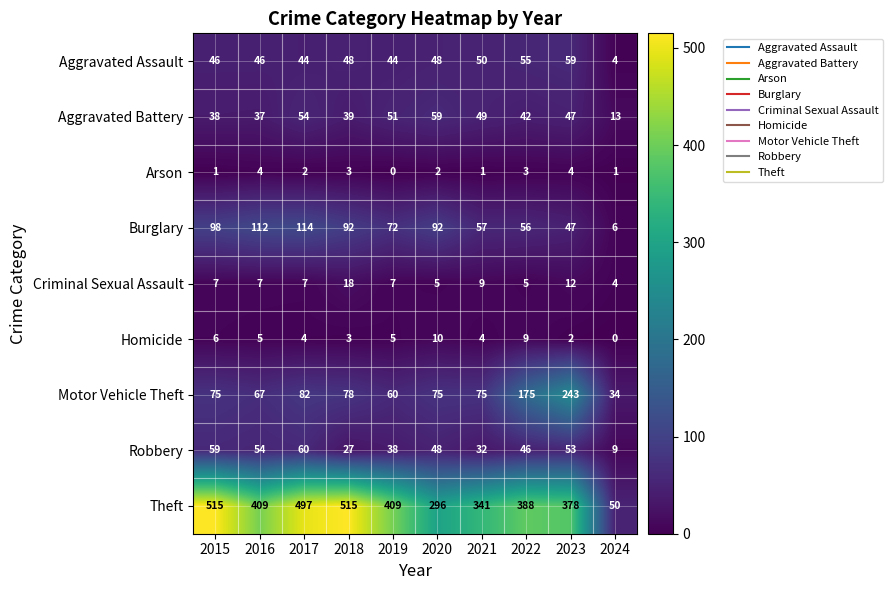

What value does the Homicide series have at 2015?

6